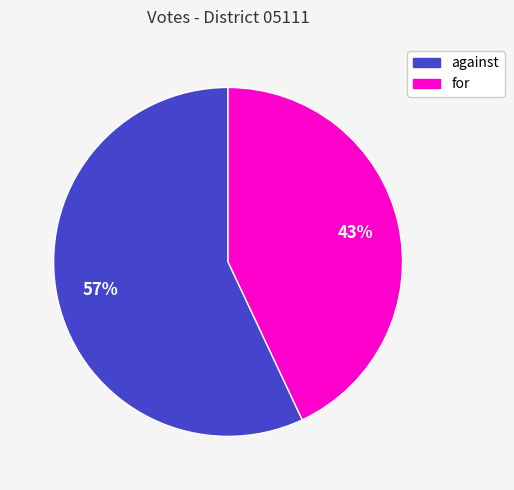

To the nearest percent, what percentage of the pie is for?

43%